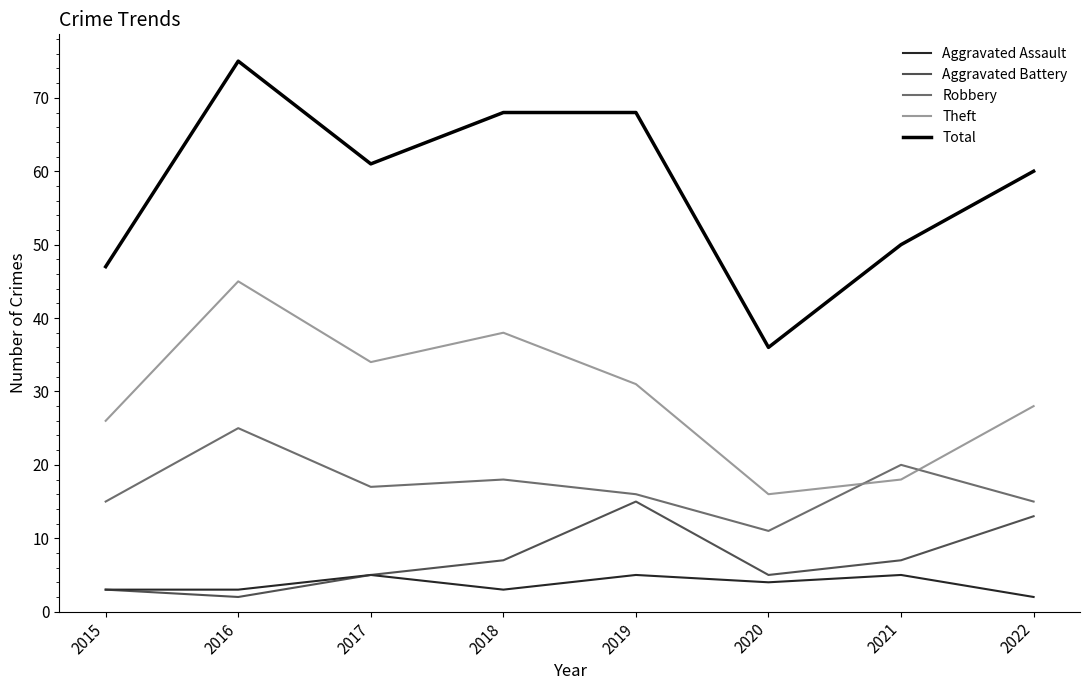

How many lines are shown in the chart?

5